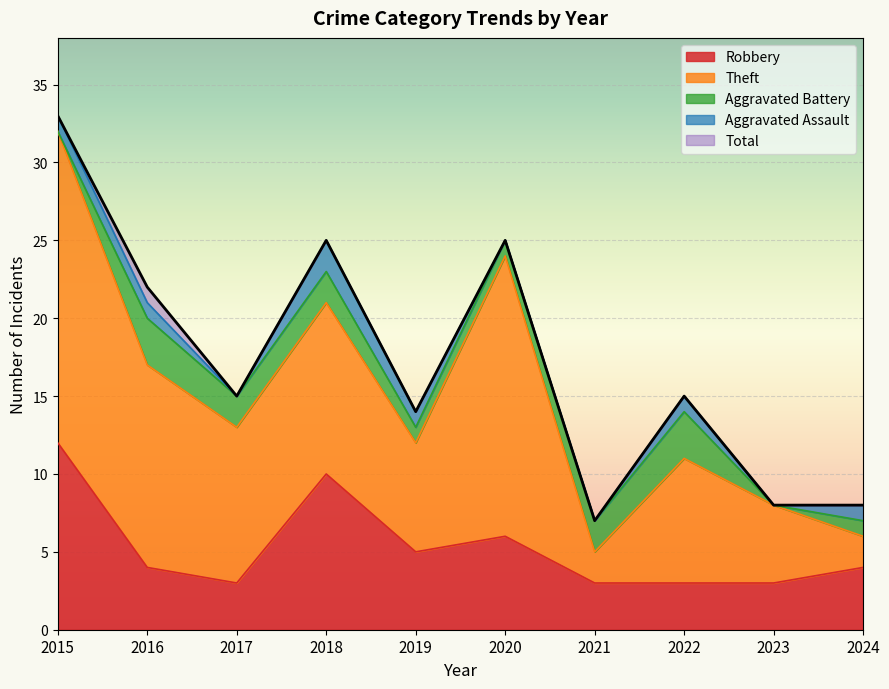

True or false: Robbery and Total intersect in this chart.

False